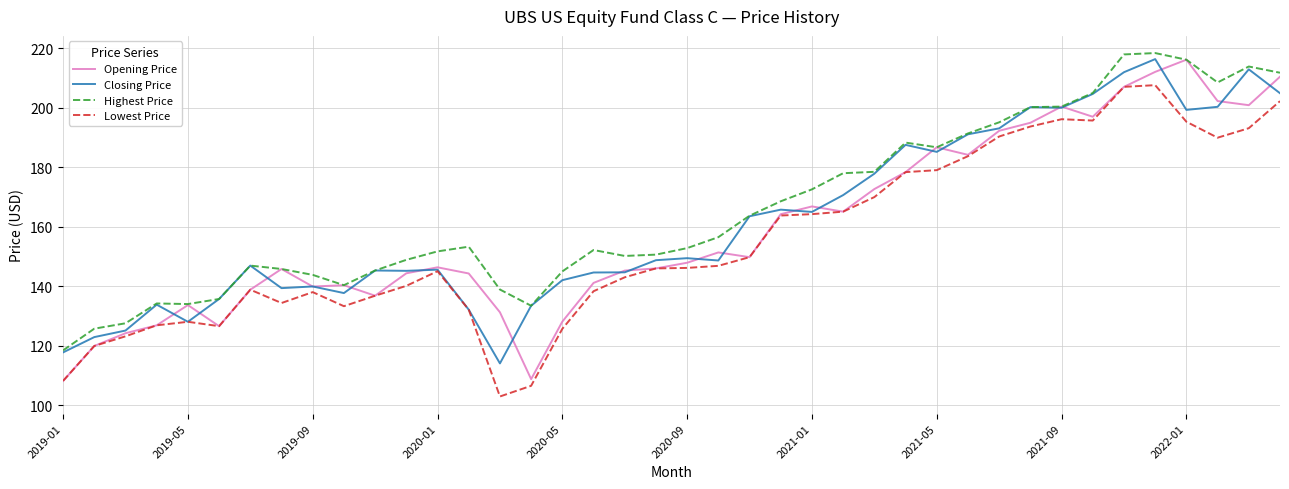

Which series has the widest spread of values?

Opening Price